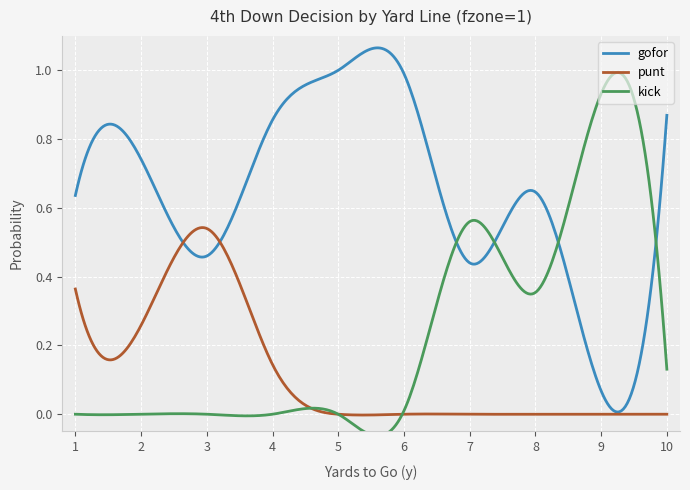

At which category does punt reach its first local valley?

2